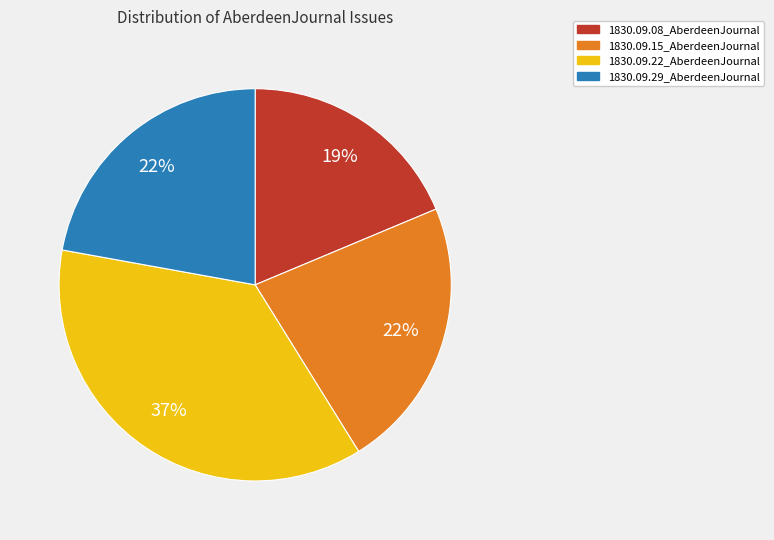

Combined, do 1830.09.15_AberdeenJournal and 1830.09.08_AberdeenJournal account for over 50%?

No